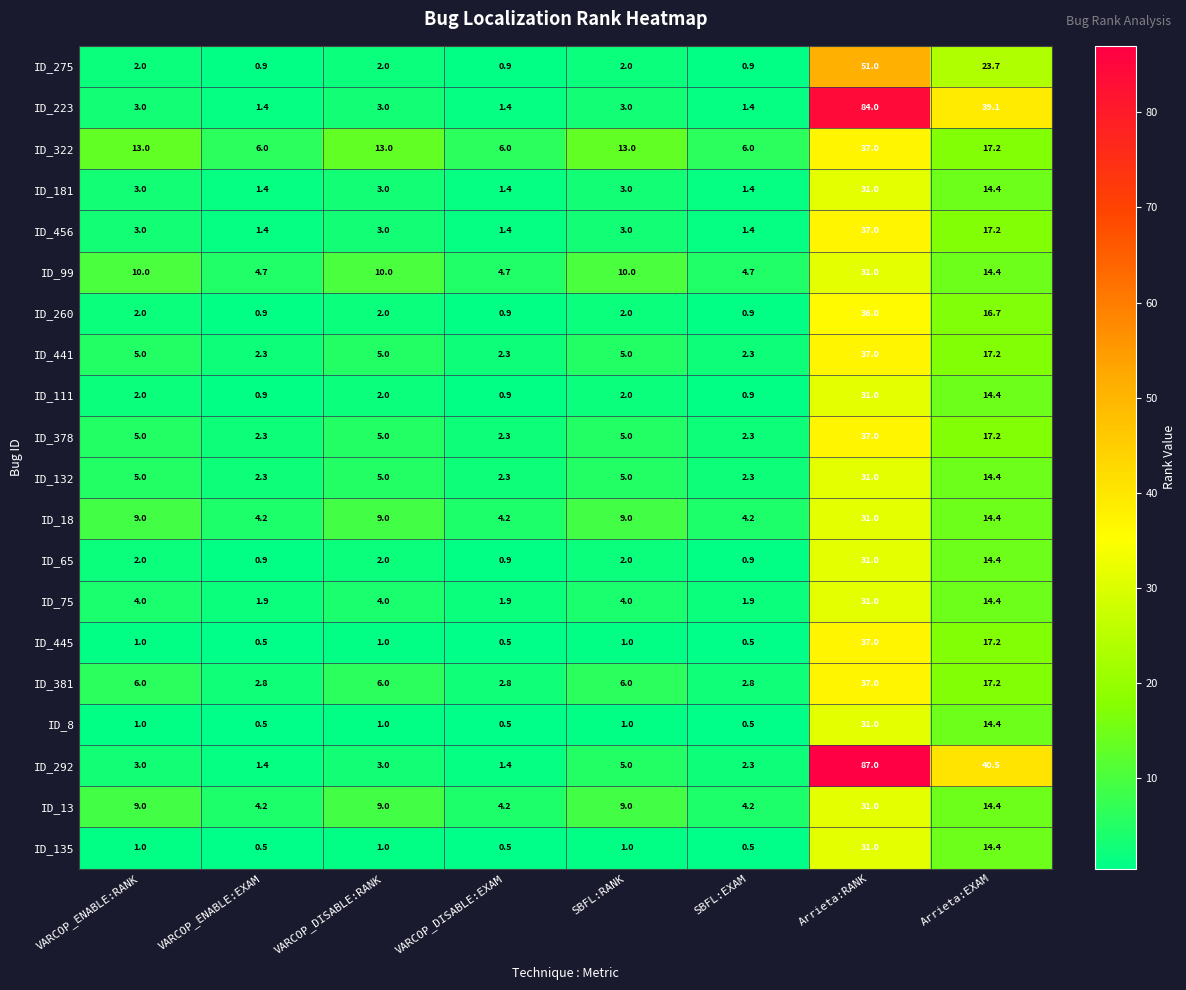

Is it true that ID_456 equals 4.3 at SBFL:RANK?

False